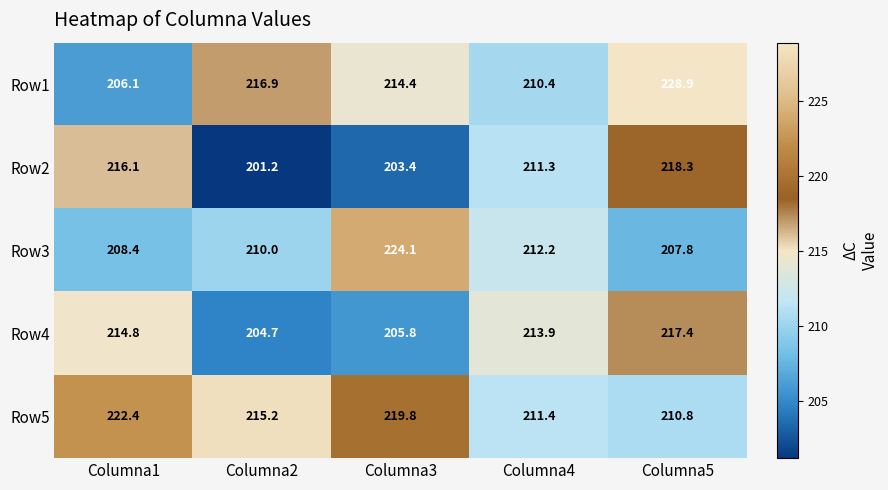

At Columna2, list the series in order from smallest to largest.

Row2, Row4, Row3, Row5, Row1